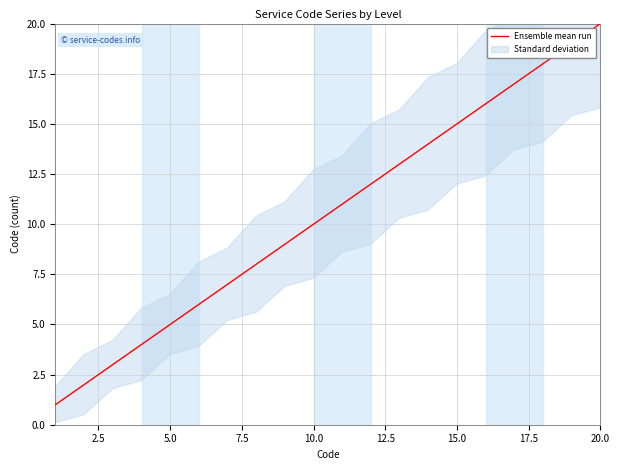

What is the minimum value shown in the chart?

1